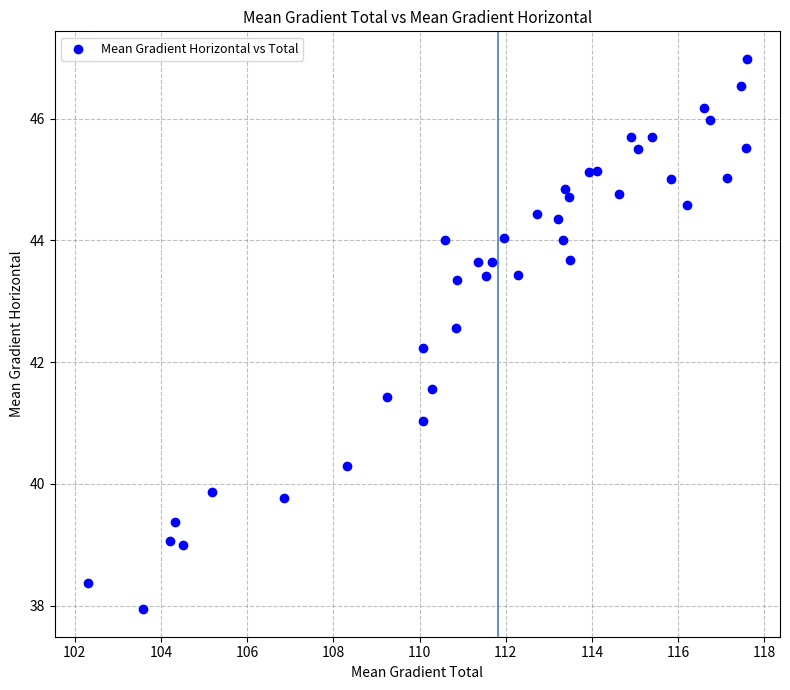

What is the range of Y values (max minus min)?

9.0